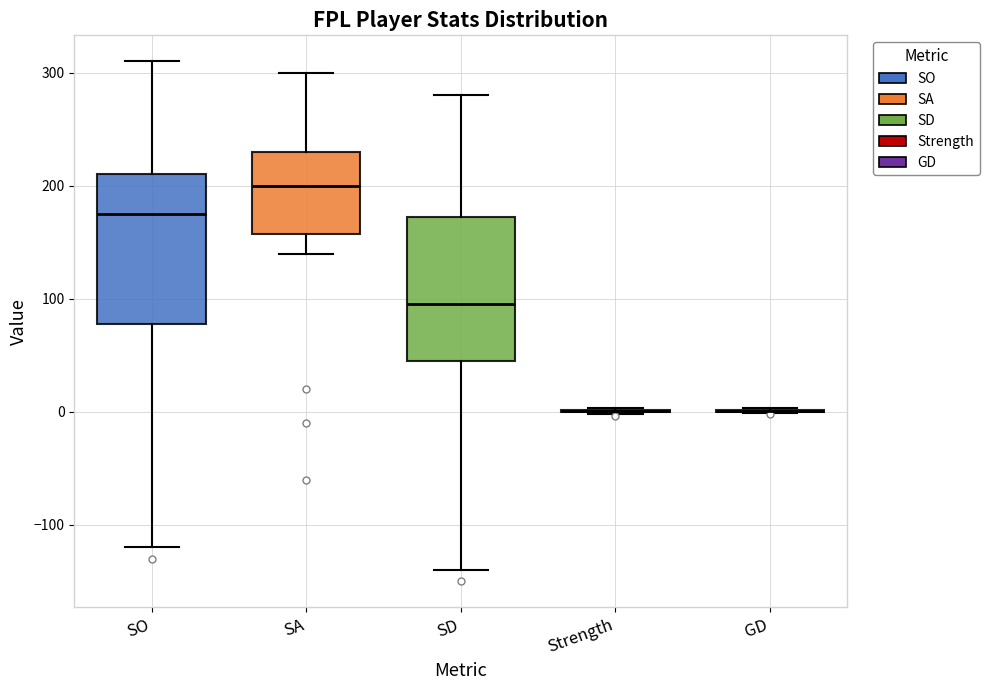

Reading left to right, read every box against the y-axis: the position of its median line, the range the box covers, and the ends of its whiskers. The values are not printed on the chart, so give them approximately, as read against the axis.

SO: median 180, box 80 to 210, whiskers -120 to 310
SA: median 200, box 160 to 230, whiskers 140 to 300
SD: median 100, box 50 to 170, whiskers -140 to 280
Strength: box collapsed to a line at 0, whiskers 0 to 0
GD: box collapsed to a line at 0, whiskers 0 to 0